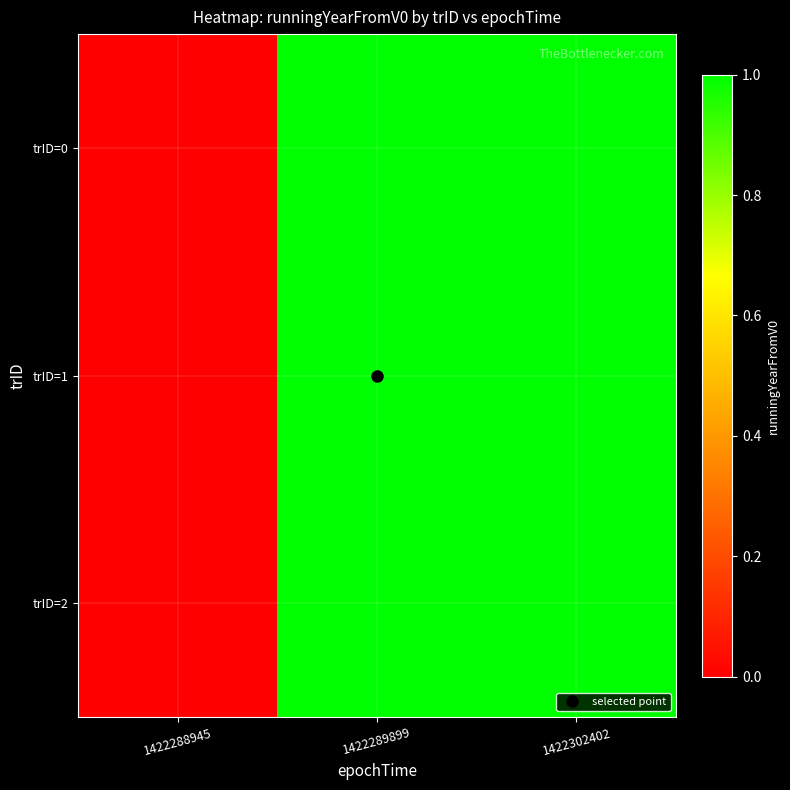

Reading left to right, extract all data points from this chart.

trID=0: 1422288945=0	1422289899=1	1422302402=1
trID=1: 1422288945=0	1422289899=1	1422302402=1
trID=2: 1422288945=0	1422289899=1	1422302402=1